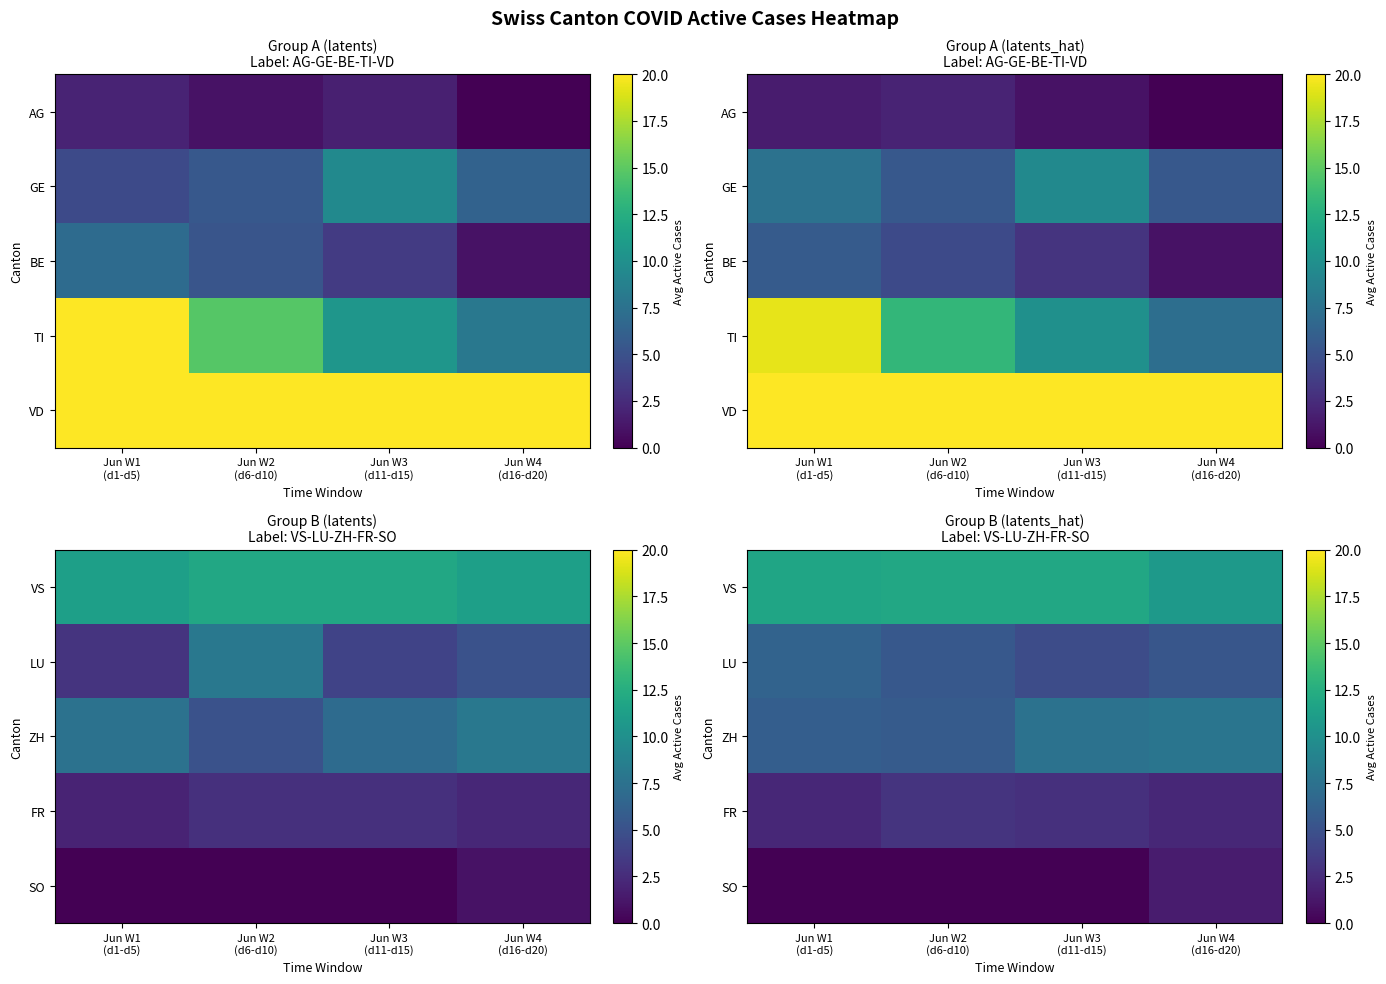

Is it true that VS equals 20.2 at Jun W2 (d6-d10)?

False